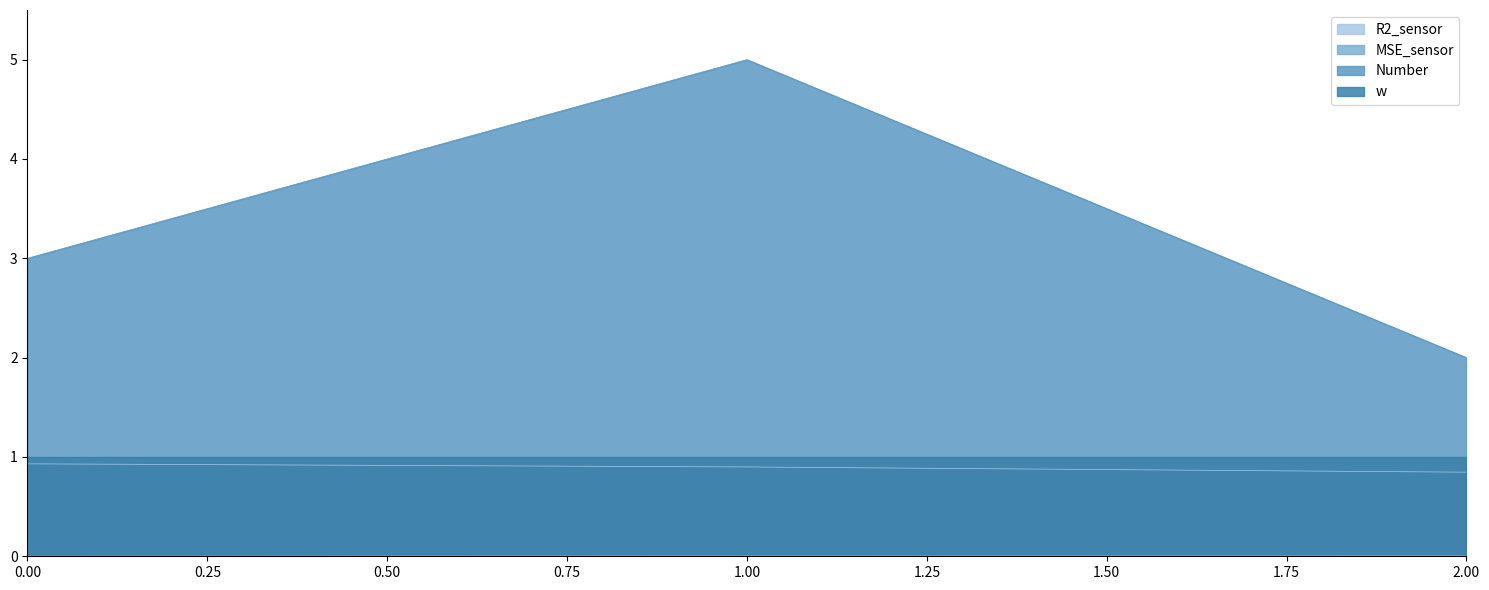

Rank the categories by Number value from lowest to highest.

2.00, 0.00, 1.00